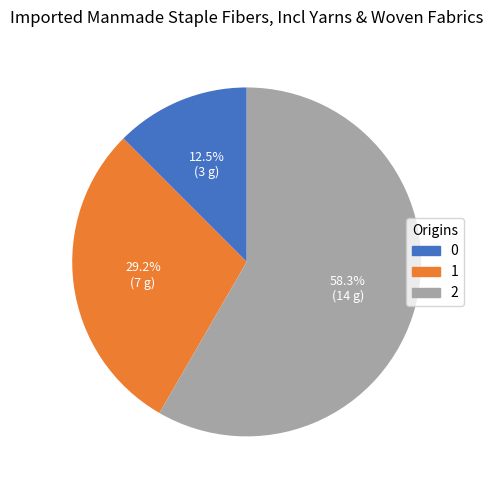

Is there any slice that represents more than half of the pie?

Yes